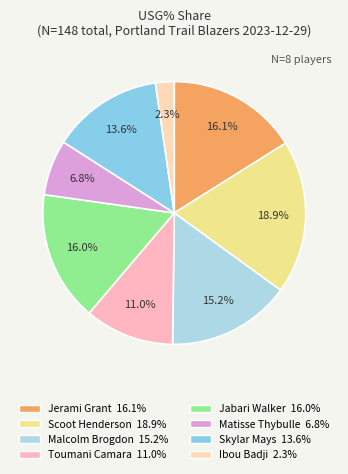

Count the number of slices in the pie.

8